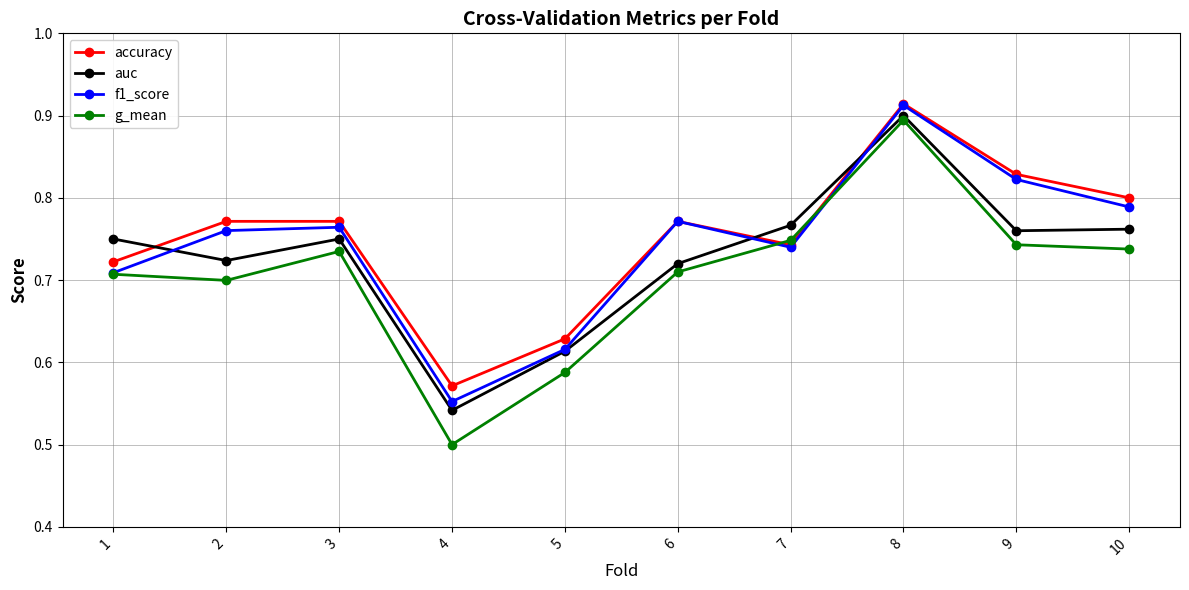

The auc series shows 1.2 at 8. True or false?

False